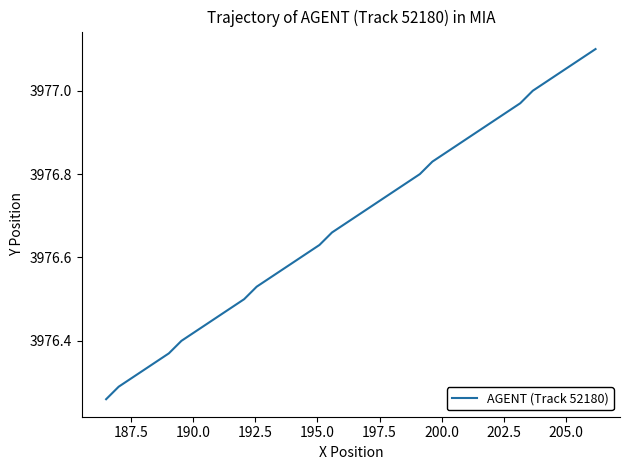

Does the chart display data point markers on the line(s)?

No